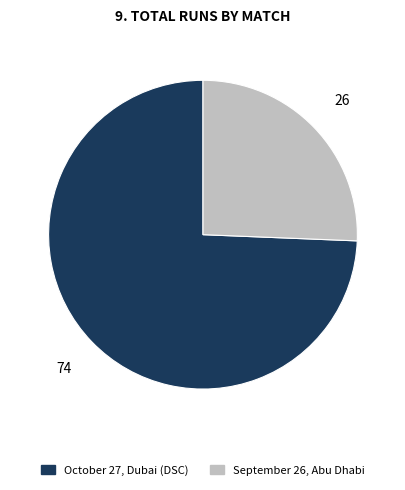

Do September 26, Abu Dhabi and October 27, Dubai (DSC) together represent more than half of the pie?

Yes